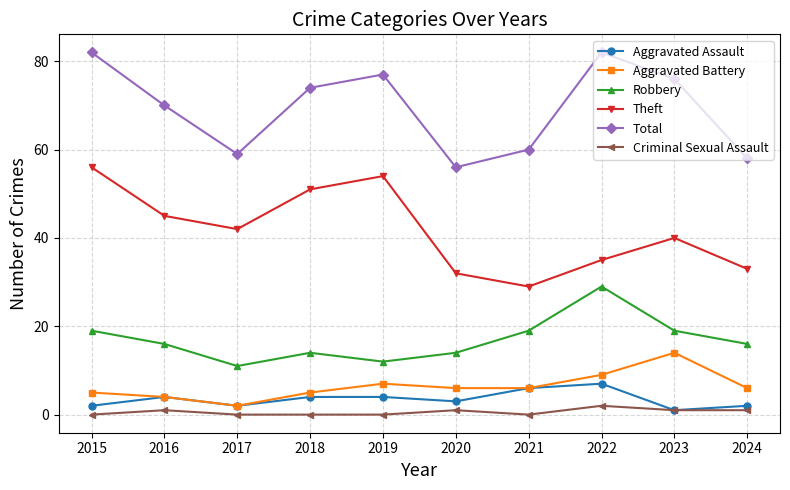

What is the average value of the Total series?

69